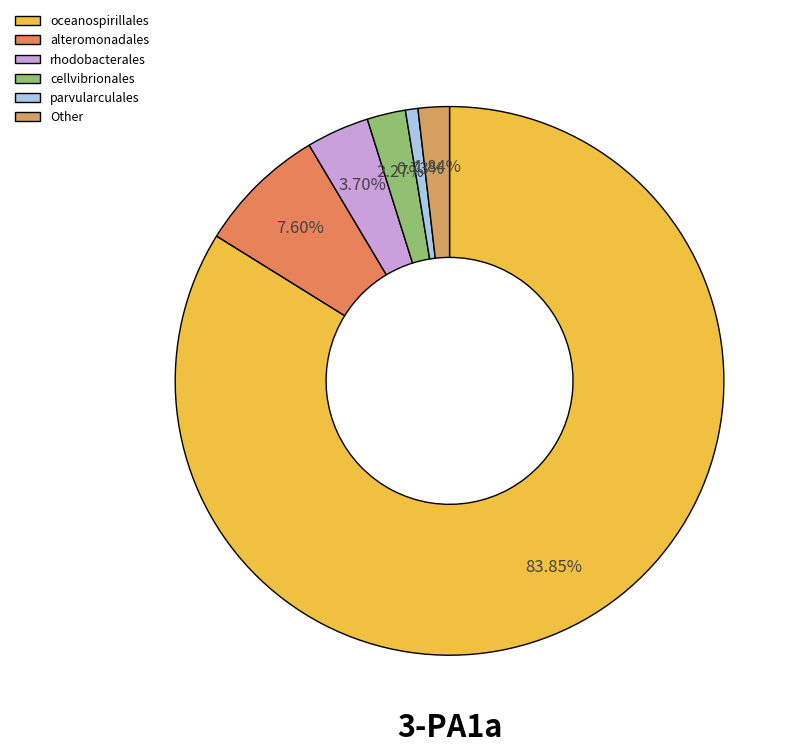

Is there a majority slice in this chart?

Yes